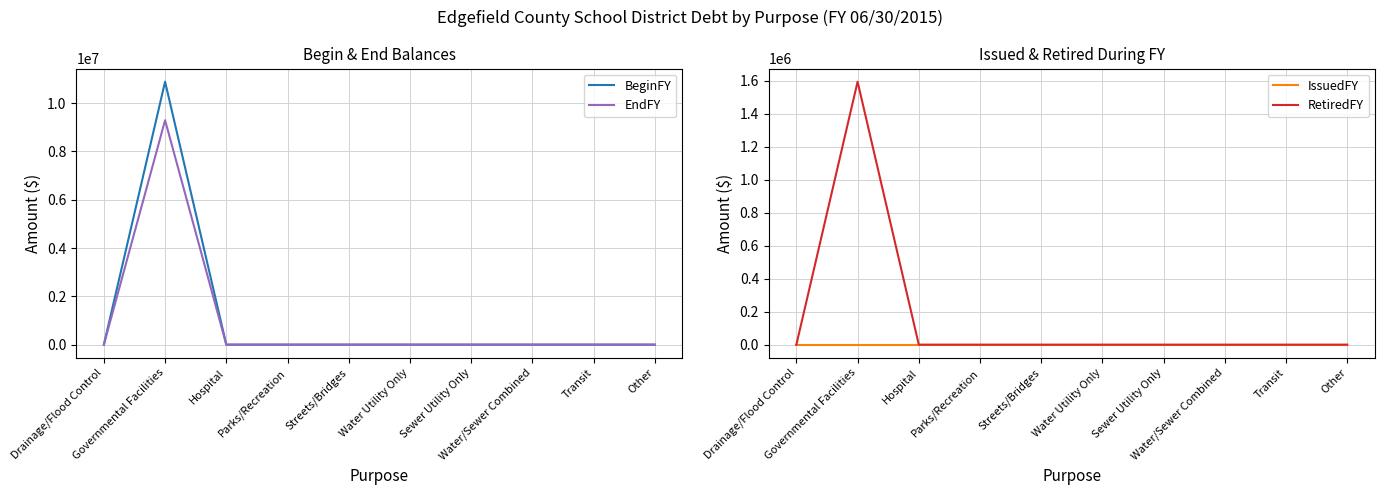

At which category is the sum across all series the highest?

Governmental Facilities